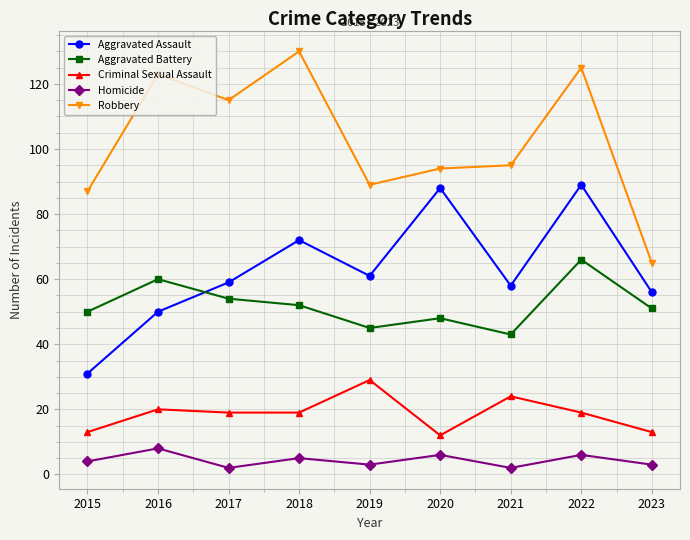

Where is the first local minimum for Aggravated Battery?

2019